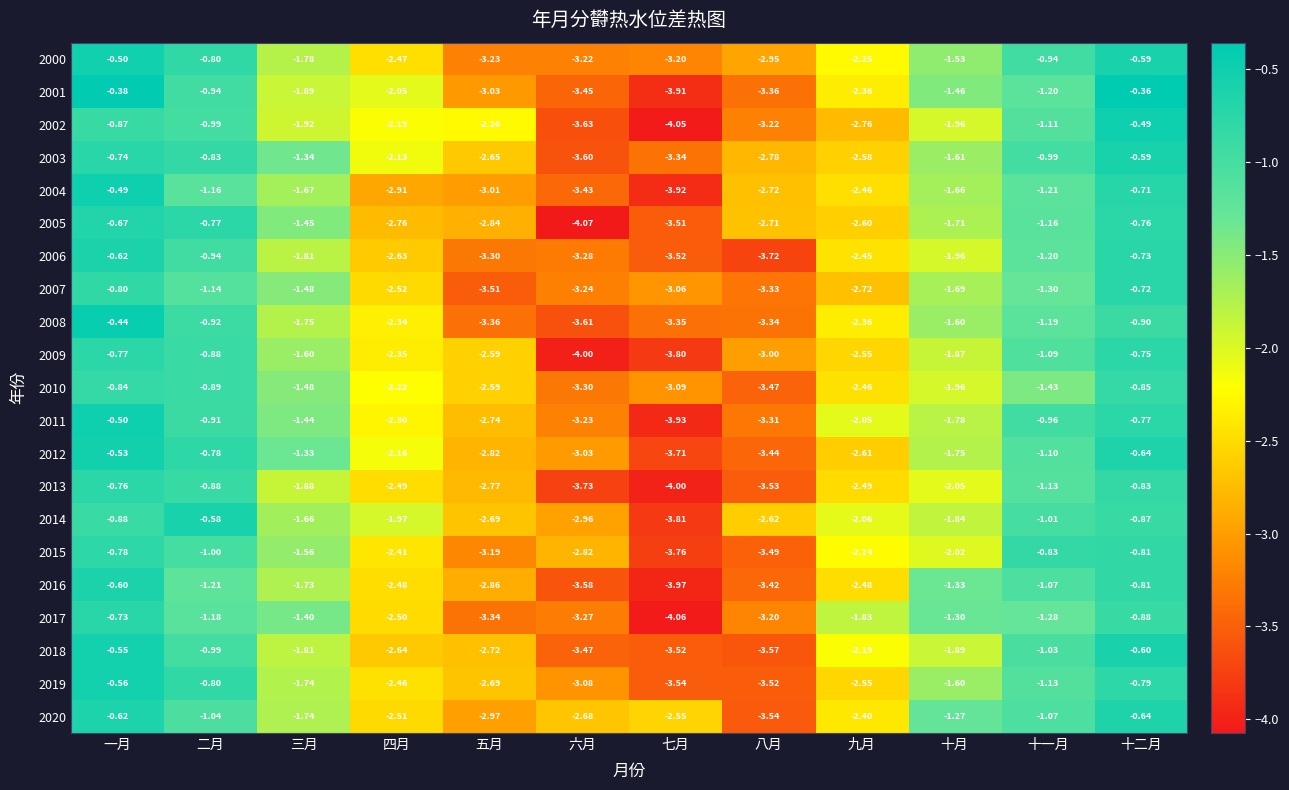

At which category does the chart reach its peak across all series?

十二月